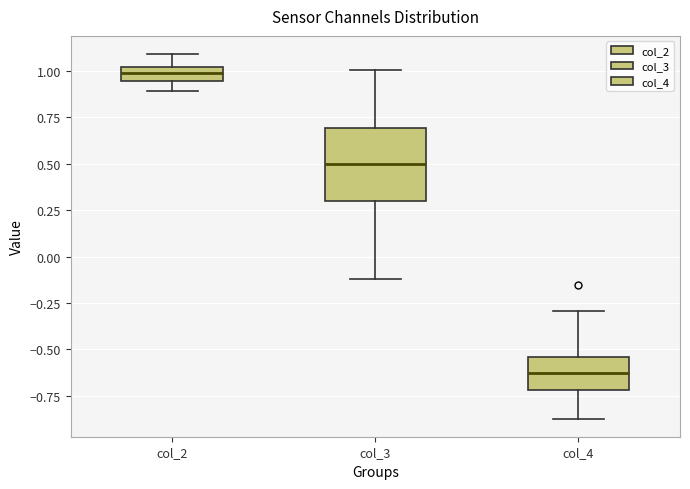

Which box is the tallest, from its lower edge to its upper edge?

col_3